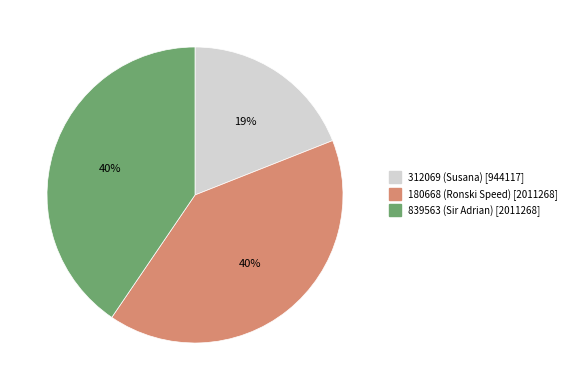

Is the sum of 839563 (Sir Adrian) and 312069 (Susana) greater than half?

Yes